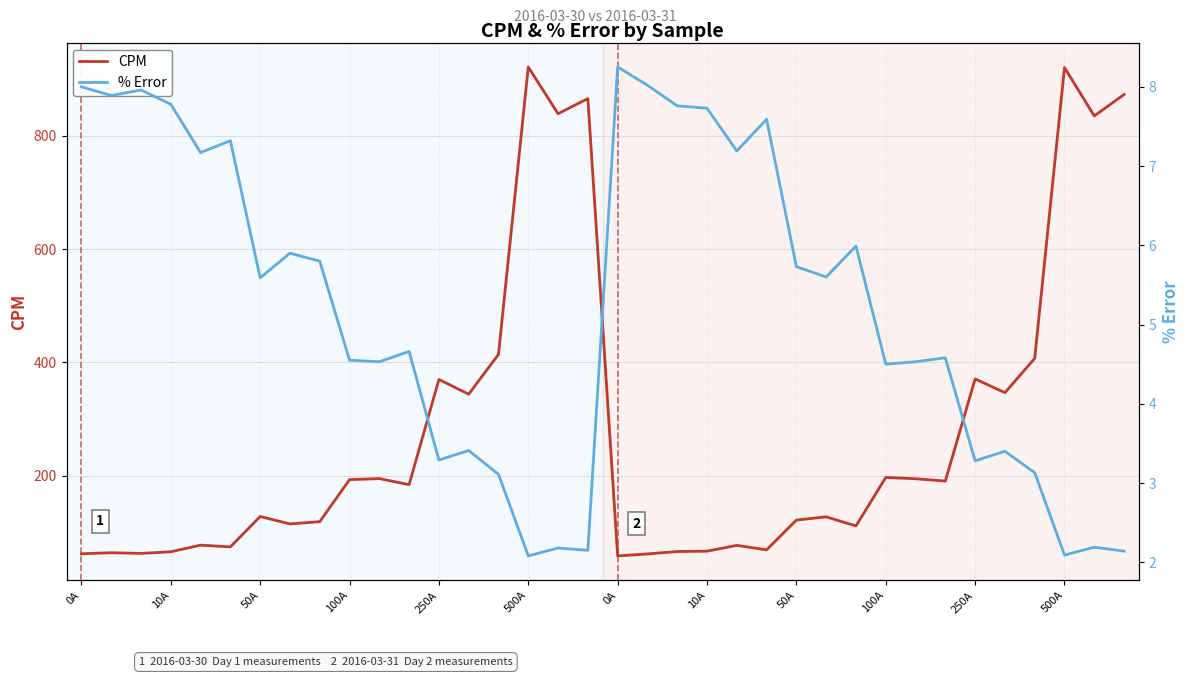

How many data points does each series have?

36